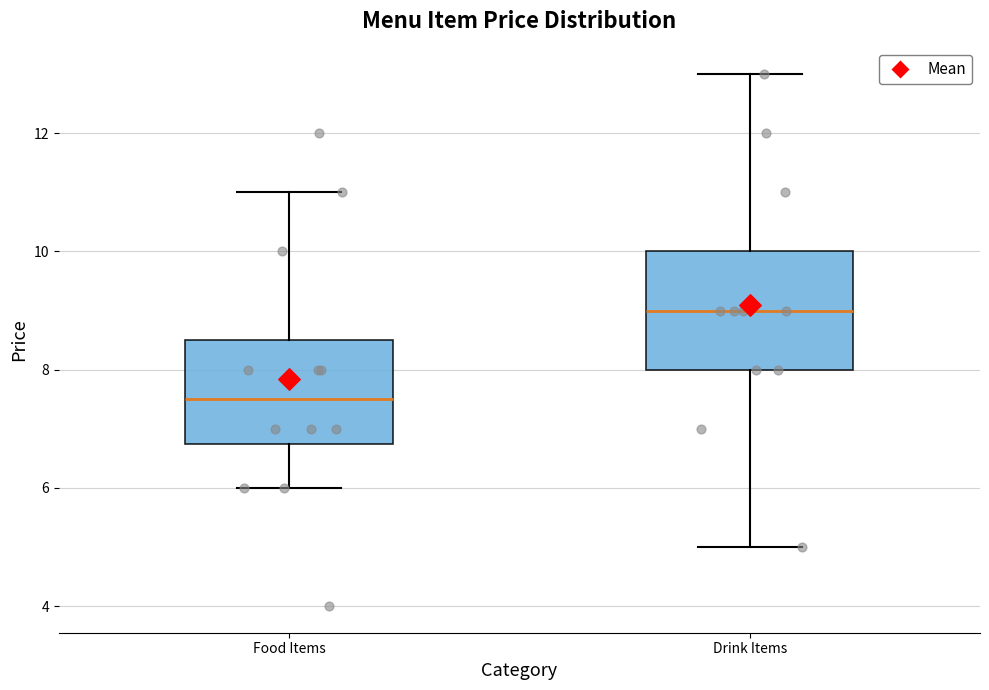

Where does the upper whisker of the box for Drink Items end on the y-axis? The values are not printed on the chart, so give them approximately, as read against the axis.

13.0